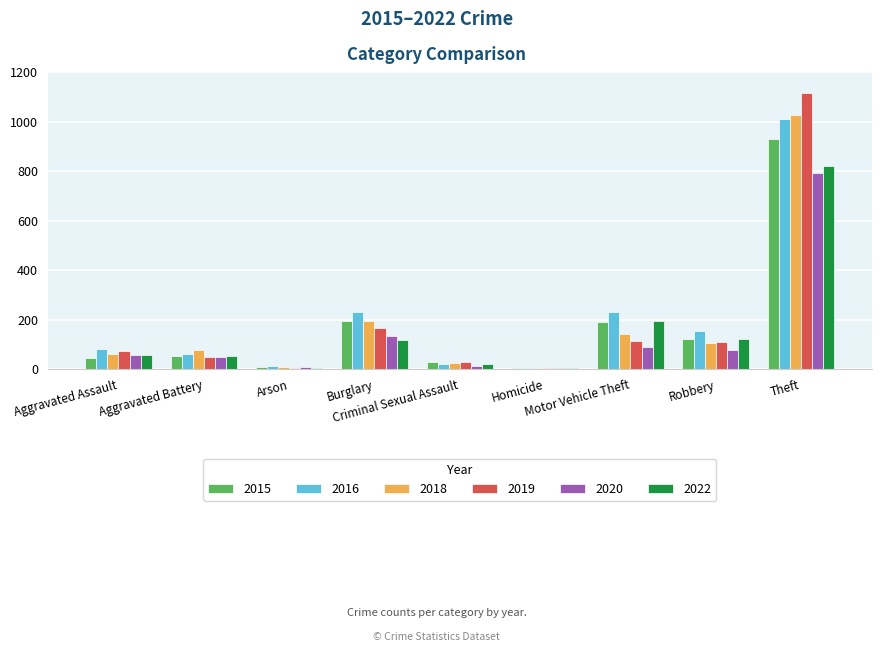

Which series changed the most between Aggravated Assault and Homicide?

2016